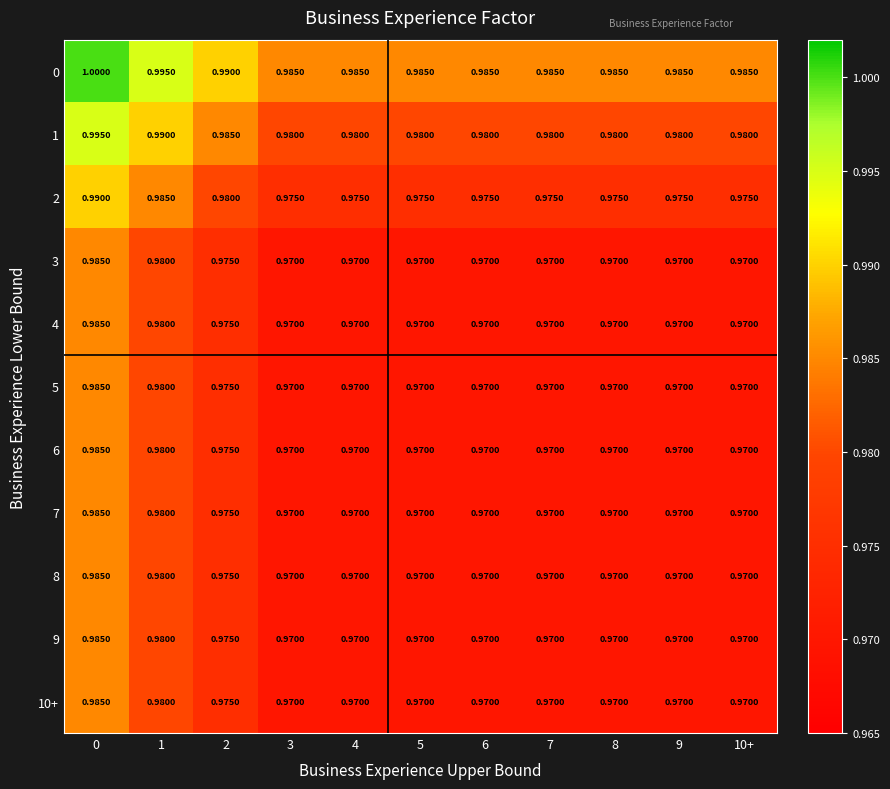

Is the value of 6 at 1 greater than the value of 7 at 4?

Yes